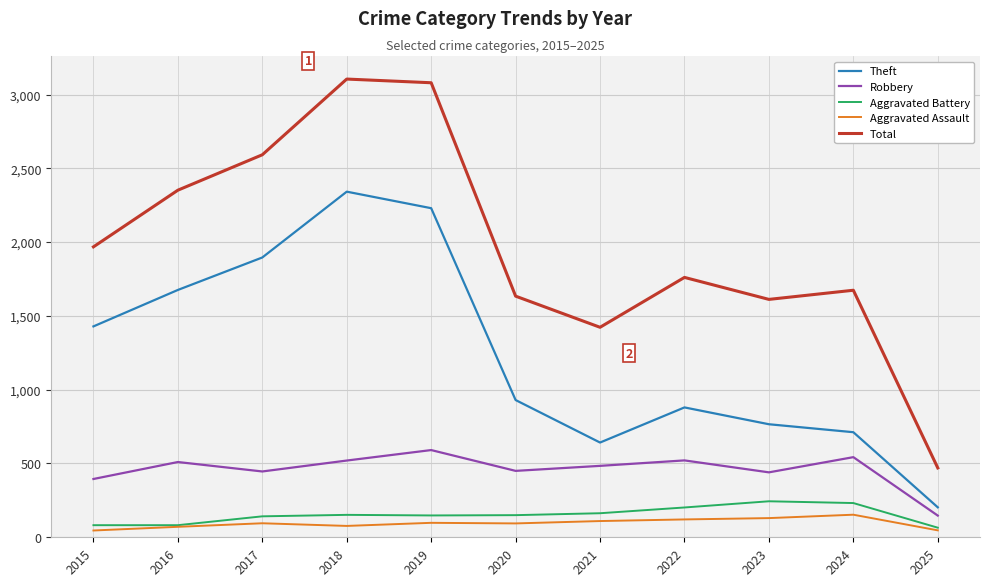

What is the smallest value displayed?

46